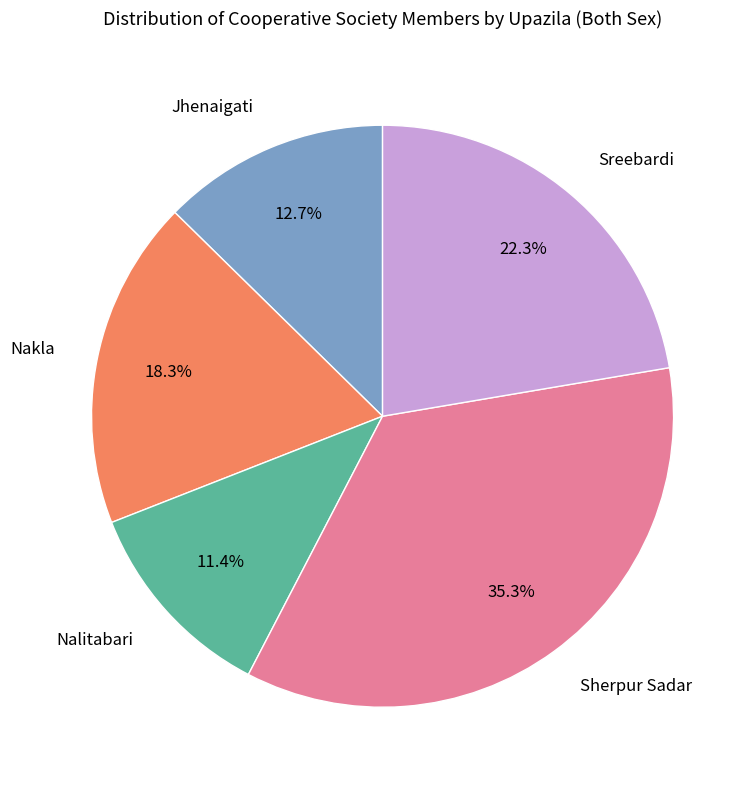

Is there any slice that represents more than half of the pie?

No